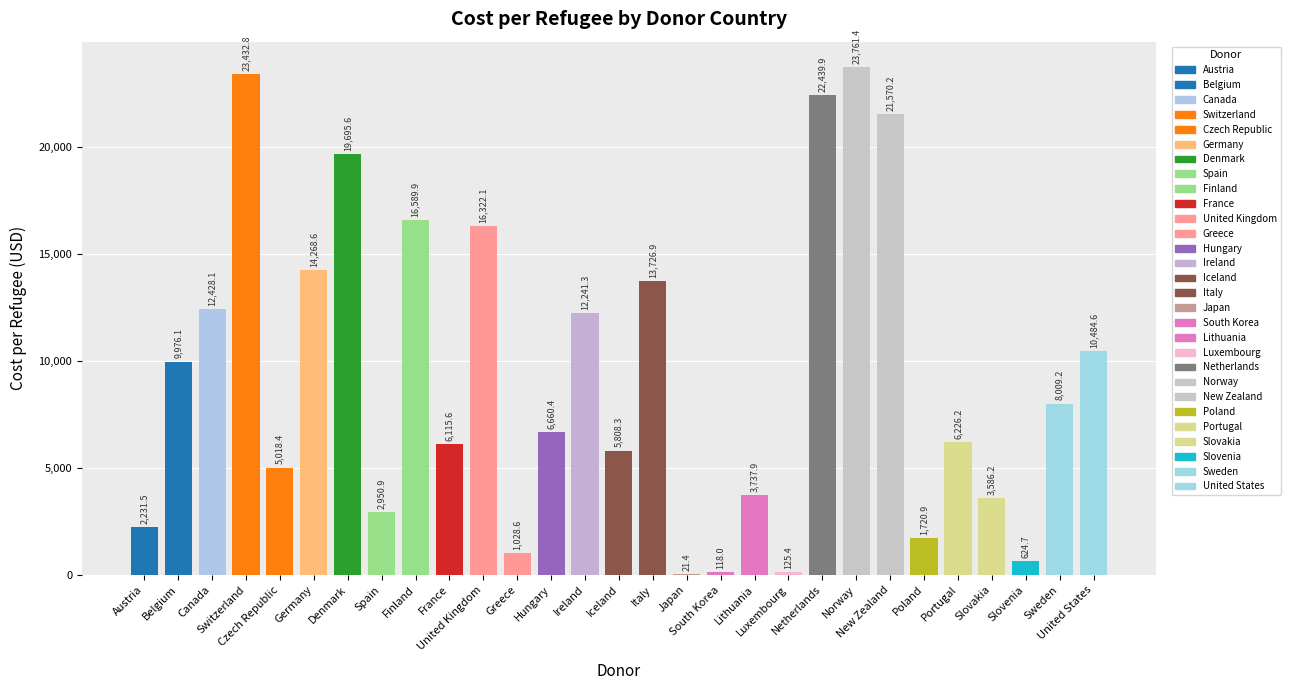

Where is the data nearest to the value 11891?

Ireland